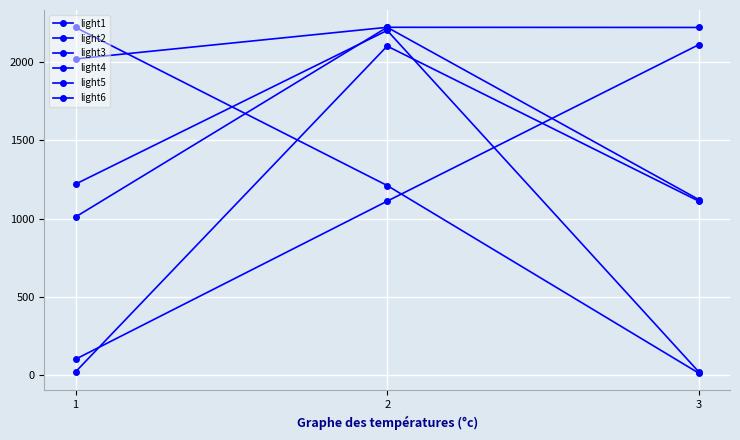

Does the chart have visible grid lines?

Yes